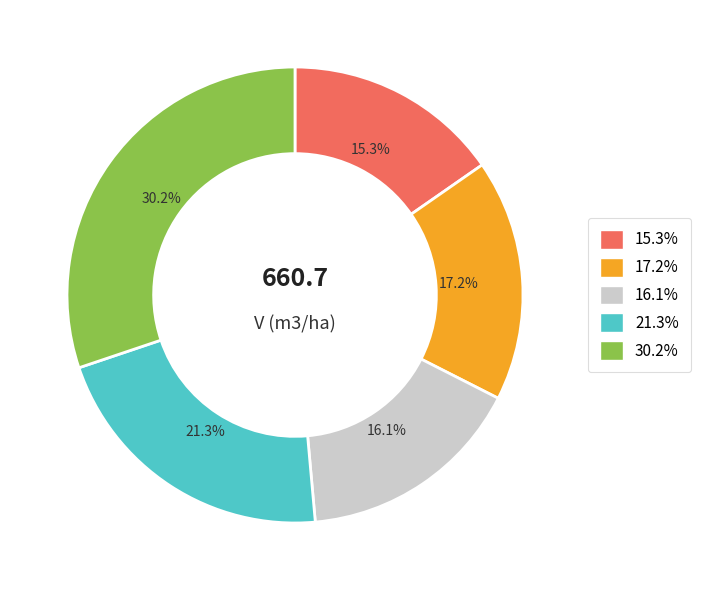

Rank the categories by value from highest to lowest.

30.2%, 21.3%, 17.2%, 16.1%, 15.3%